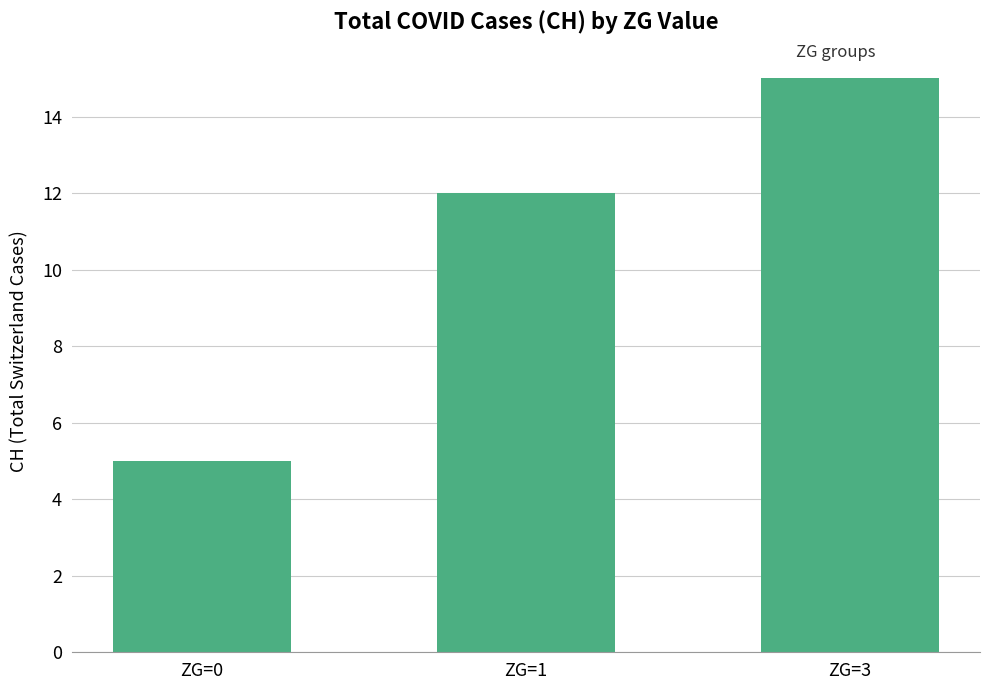

Which label corresponds to the smallest value in the chart?

ZG=0